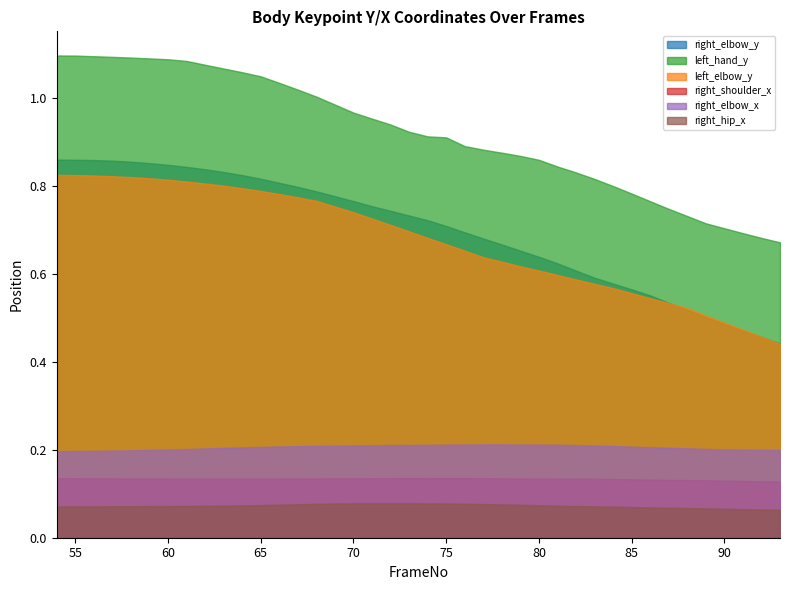

Which category has the lowest value across all series?

93